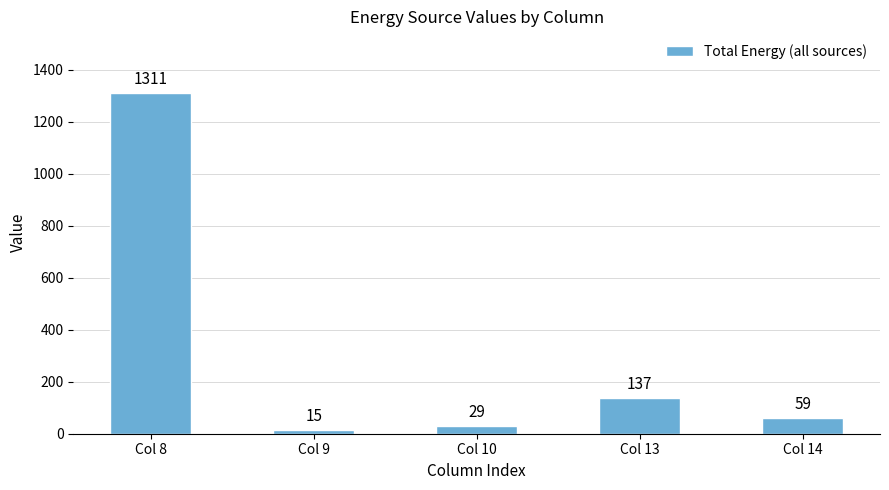

Which label corresponds to the largest value in the chart?

Col 8